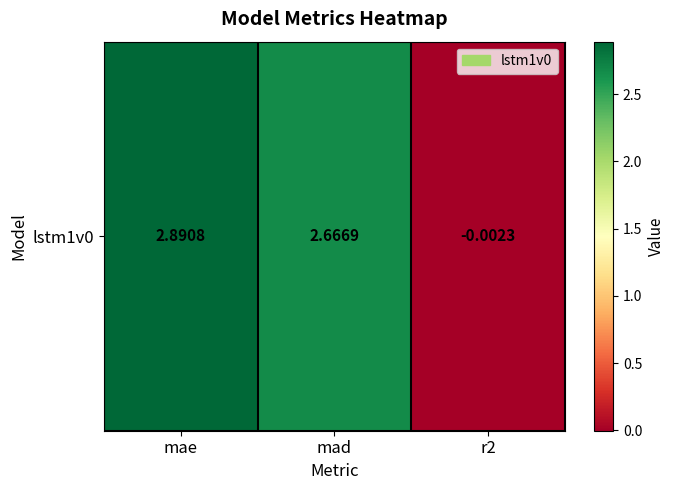

Which label corresponds to the largest value in the chart?

mae